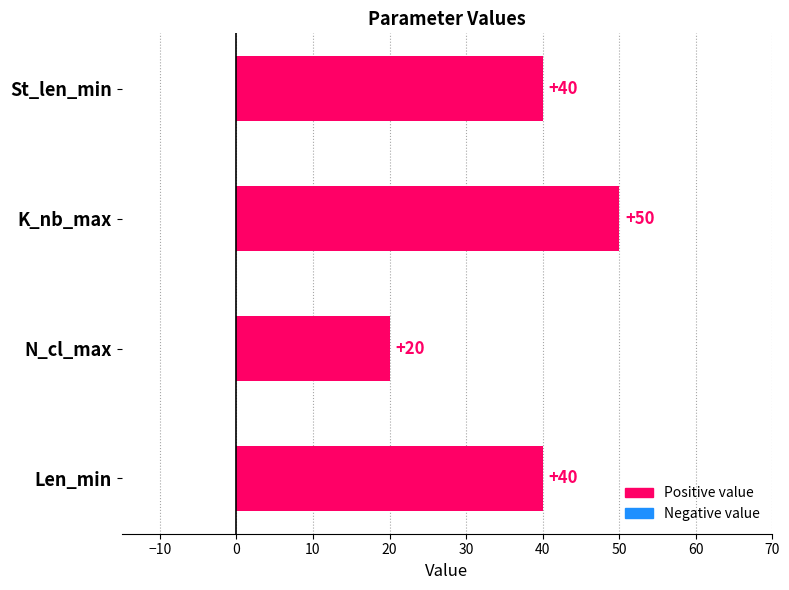

What is the value of the 3rd bar from the top?

20